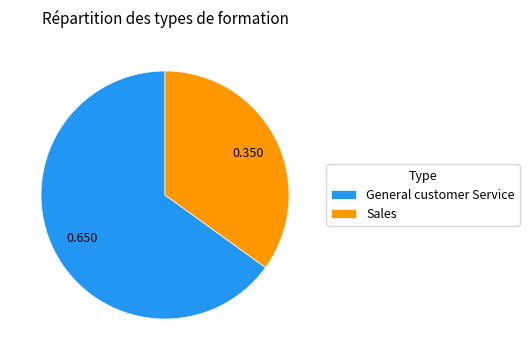

Is the sum of General customer Service and Sales greater than half?

Yes